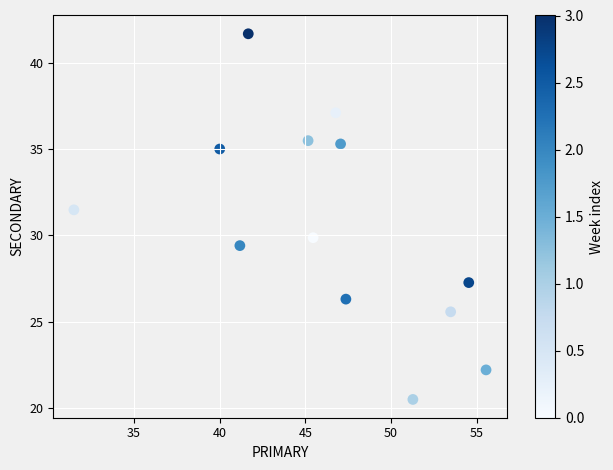

What is the range of X values (max minus min)?

24.1